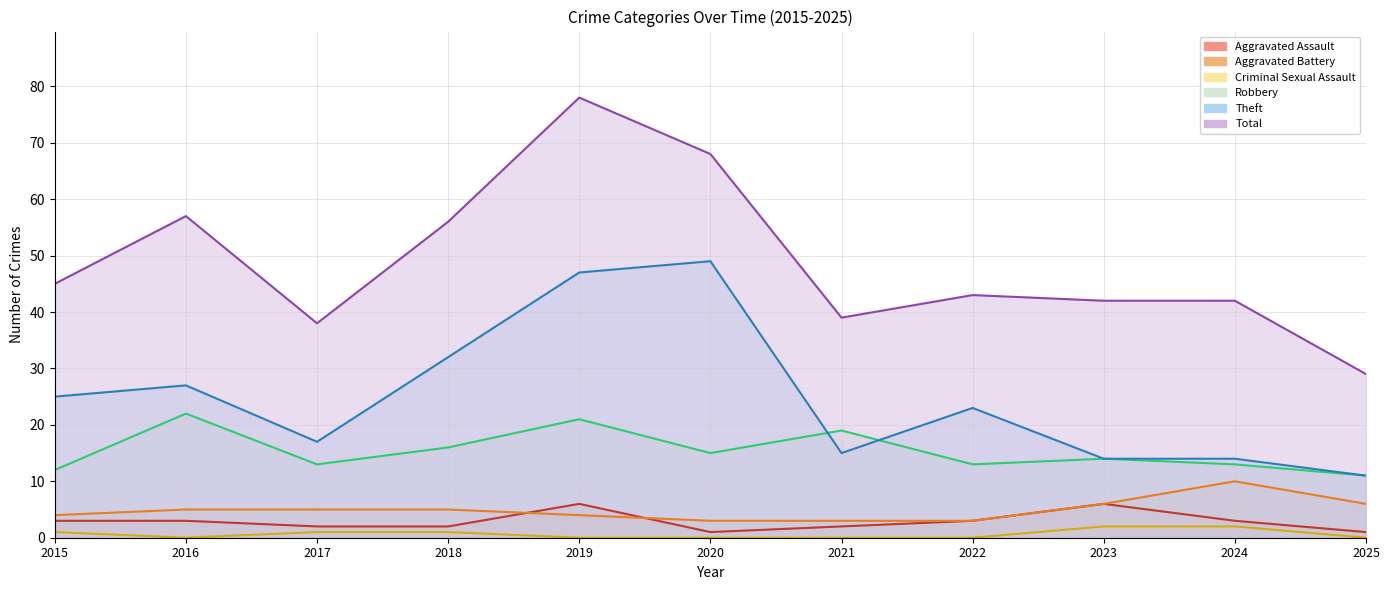

What value does the Aggravated Assault series have at 2020?

1